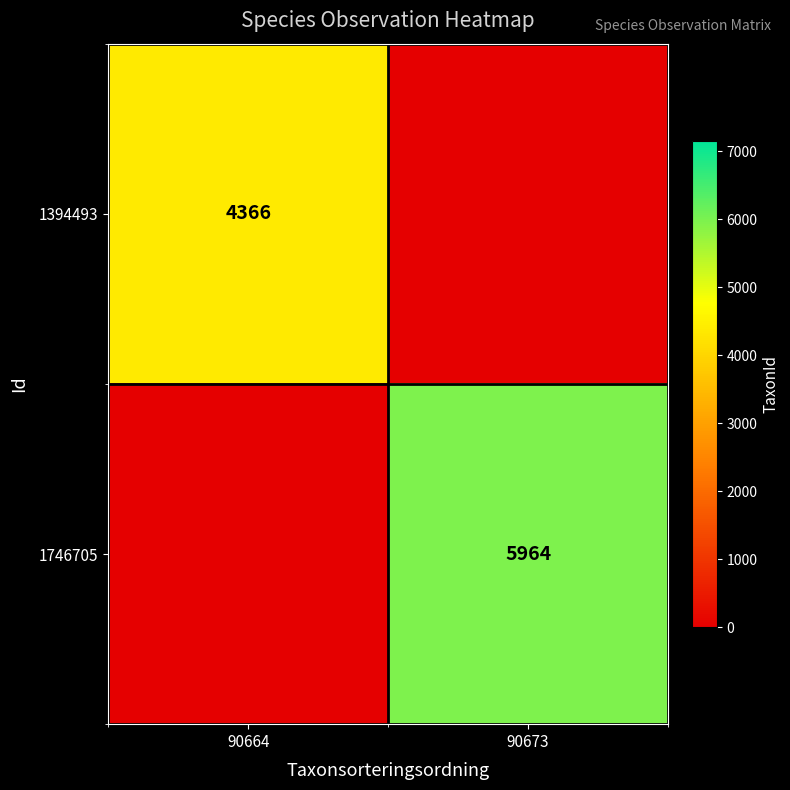

The value of 1746705 at 90673 is 5964. True or false?

True